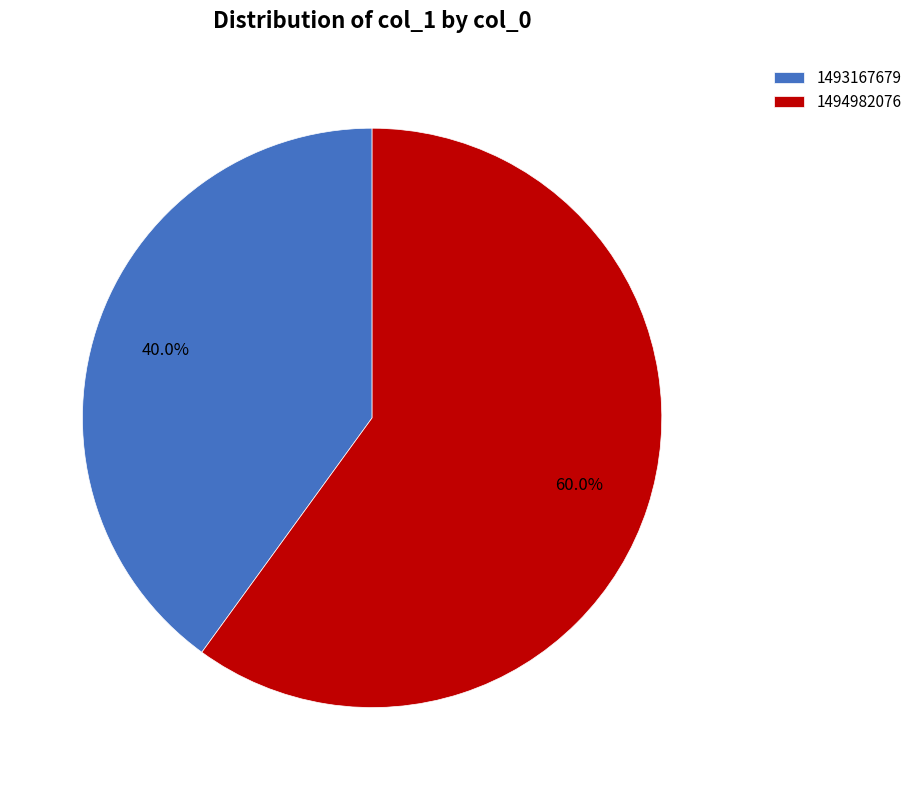

Which category accounts for the majority?

1494982076